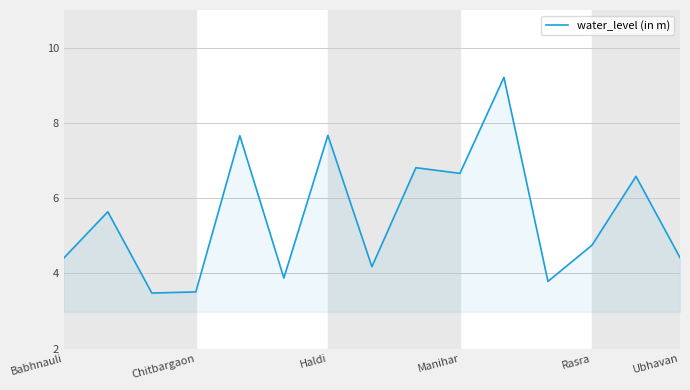

What is the smallest value displayed?

3.5